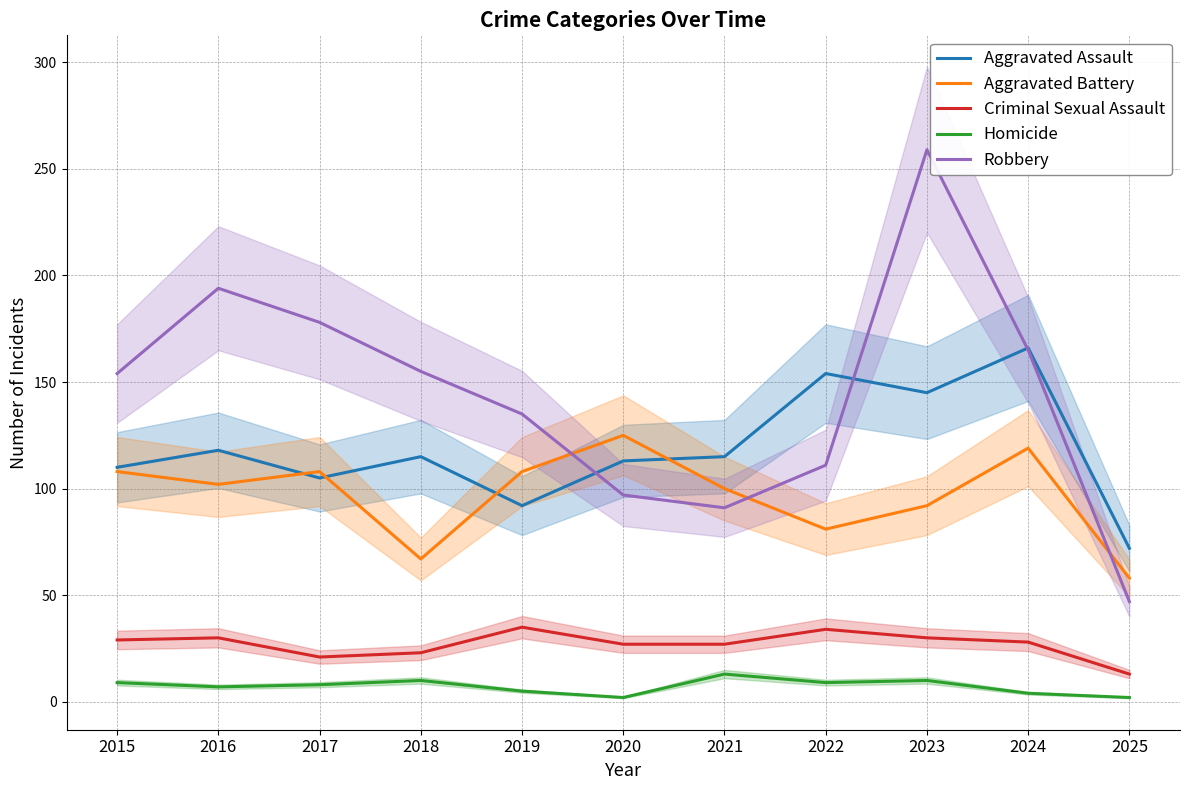

Reading left to right, extract all data points from this chart.

Aggravated Assault: 2015=110	2016=118	2017=105	2018=115	2019=92	2020=113	2021=115	2022=154	2023=145	2024=166	2025=72
Aggravated Battery: 2015=108	2016=102	2017=108	2018=67	2019=108	2020=125	2021=100	2022=81	2023=92	2024=119	2025=58
Criminal Sexual Assault: 2015=29	2016=30	2017=21	2018=23	2019=35	2020=27	2021=27	2022=34	2023=30	2024=28	2025=13
Homicide: 2015=9	2016=7	2017=8	2018=10	2019=5	2020=2	2021=13	2022=9	2023=10	2024=4	2025=2
Robbery: 2015=154	2016=194	2017=178	2018=155	2019=135	2020=97	2021=91	2022=111	2023=259	2024=165	2025=47